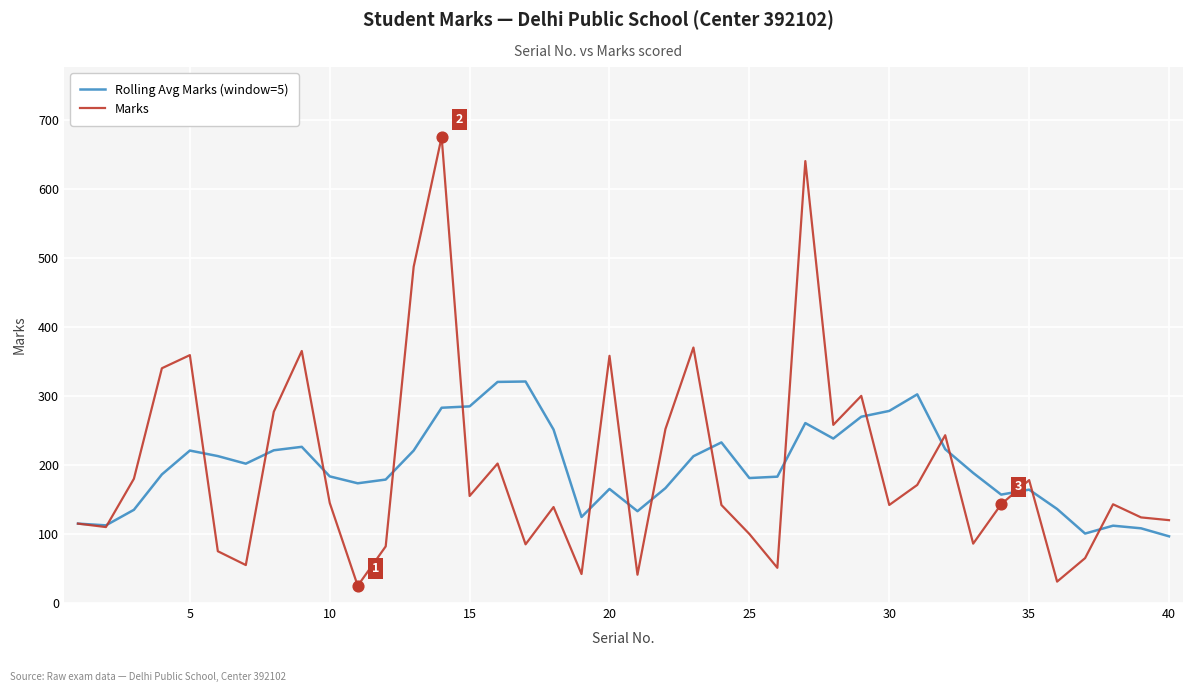

Which series has the widest spread of values?

Marks